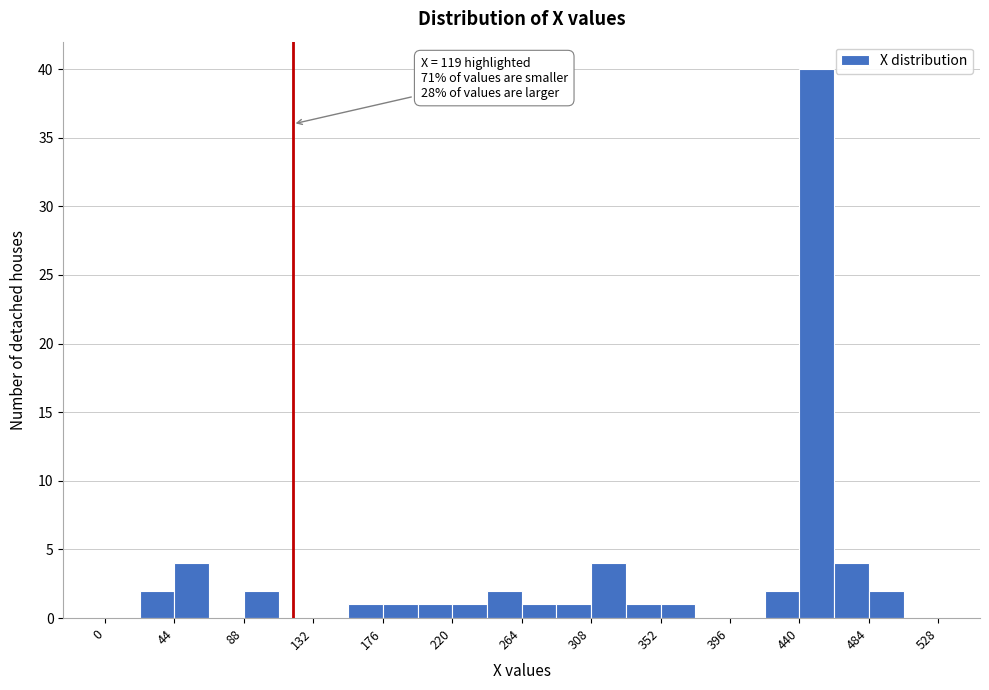

Over which range of the x-axis is the bar tallest?

440 to 462